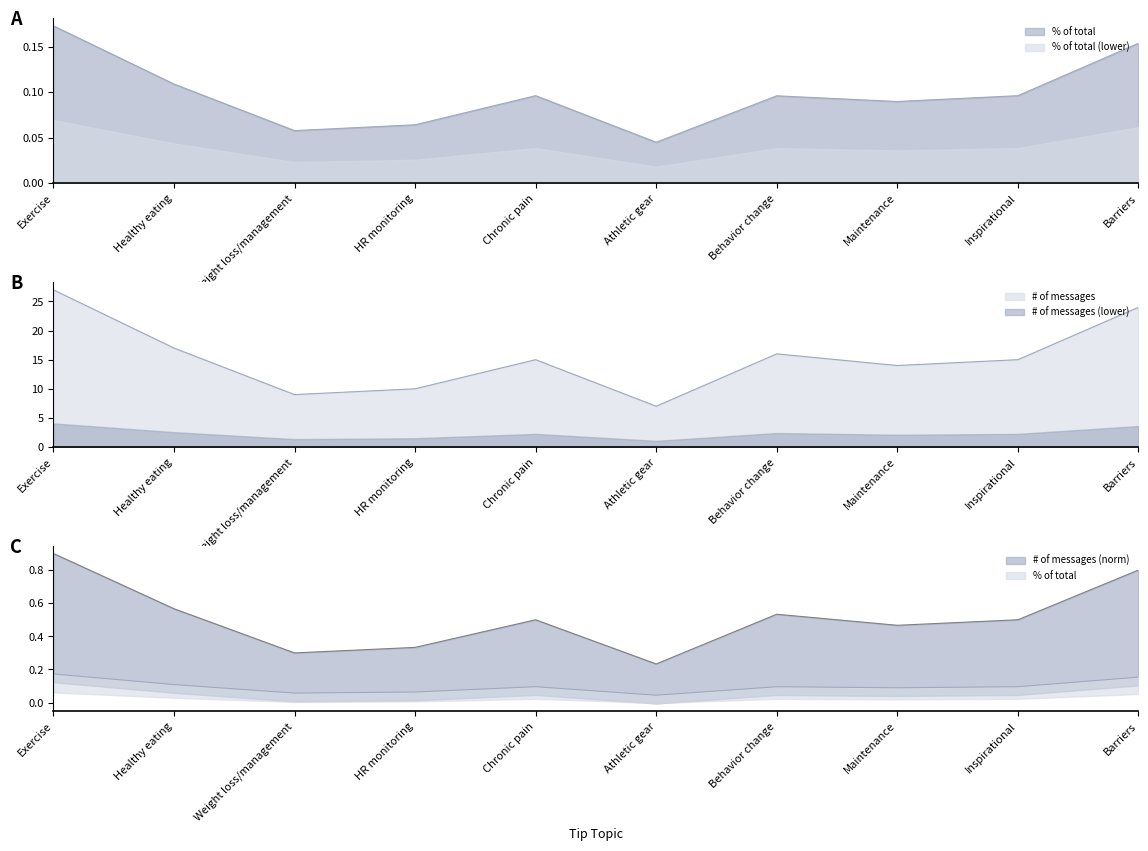

Which series has the widest spread of values?

# of messages